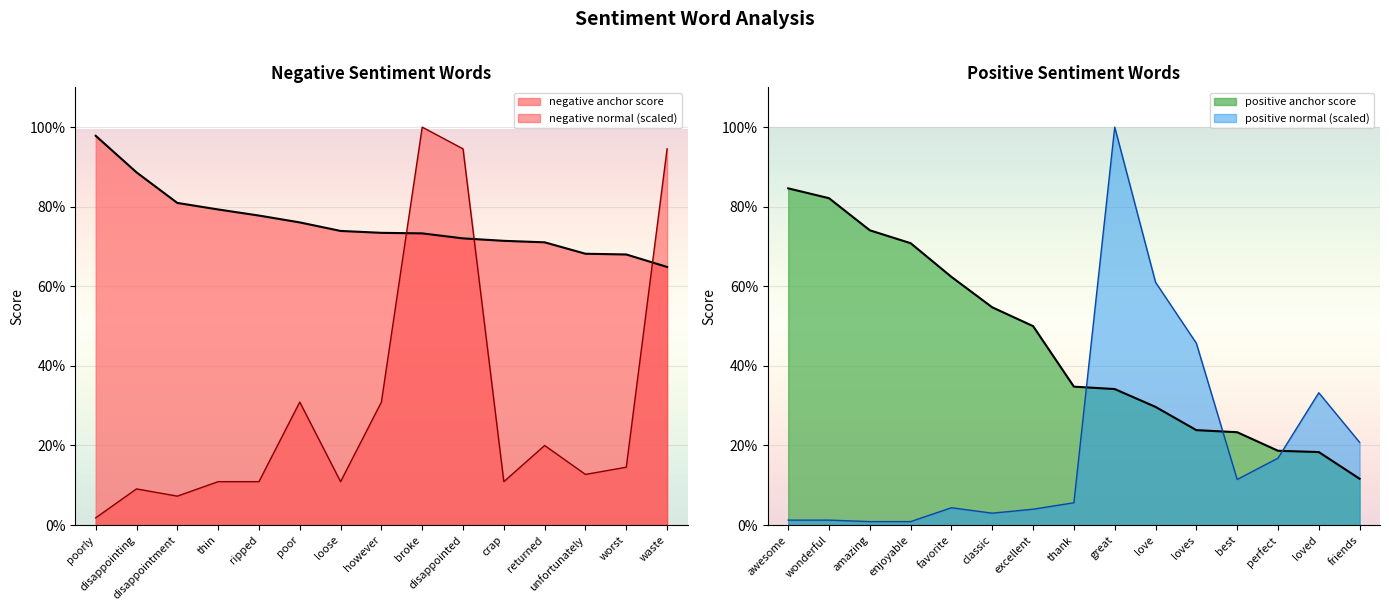

The value of positive anchor score at loves is 0.4. True or false?

False